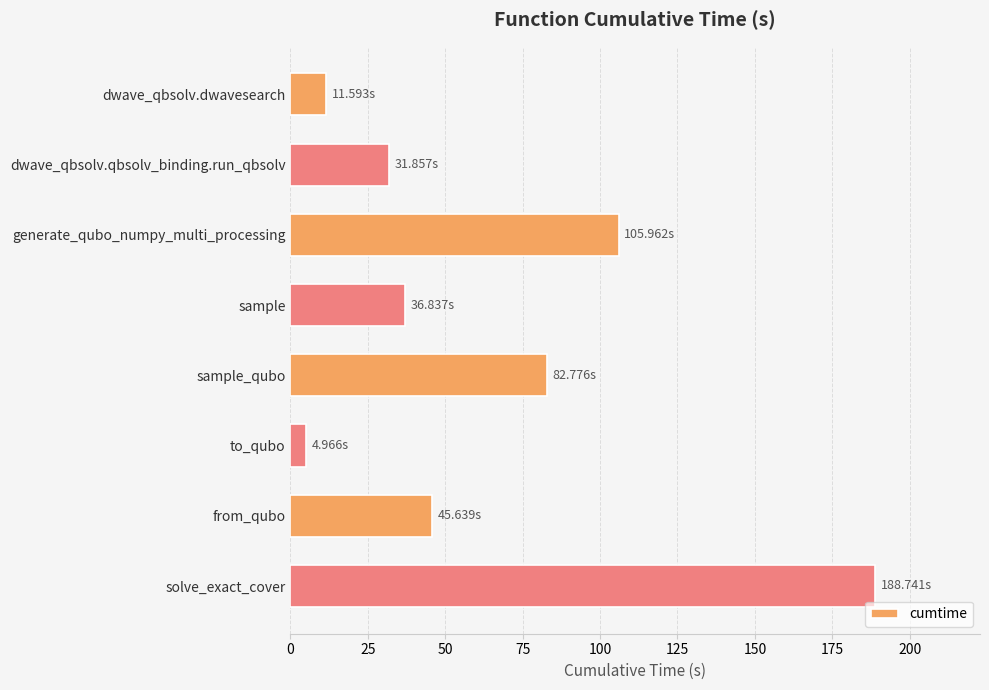

What is the change in value from dwave_qbsolv.dwavesearch to sample_qubo?

+71.2